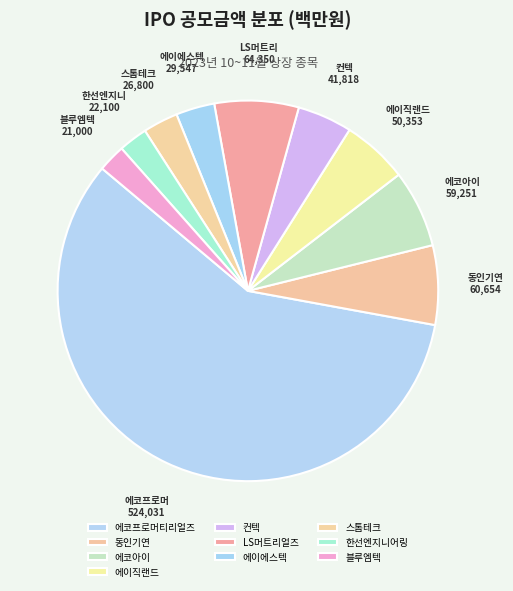

True or false: LS머트리얼즈 accounts for 1% of the total.

False